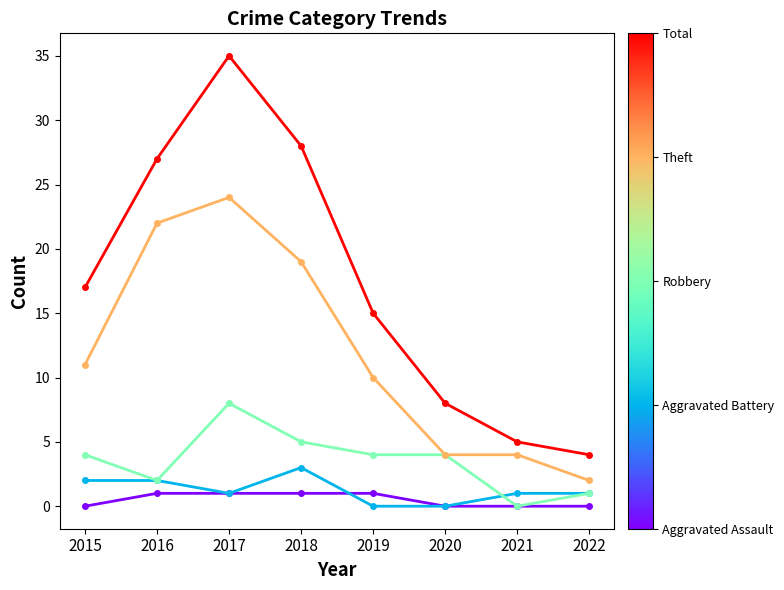

Which category has the highest value across all series?

2017